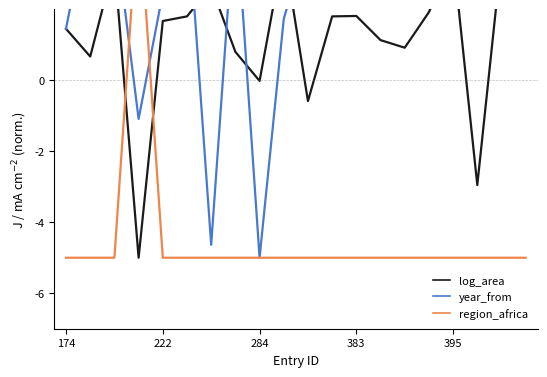

How many interior local peaks does the log_area series have?

5